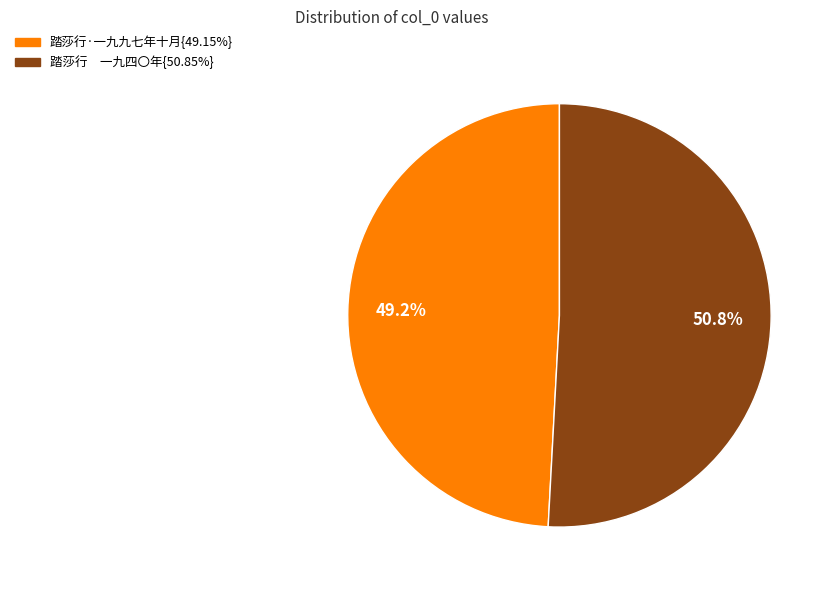

Is there a majority slice in this chart?

Yes